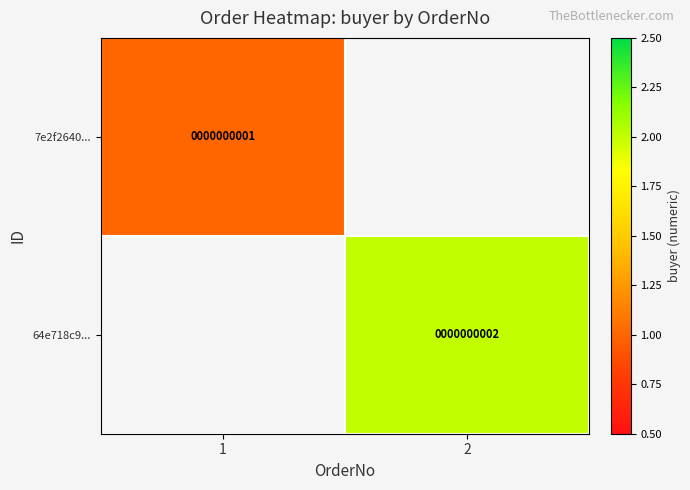

True or false: 7e2f2640... has a value of 1 at 1.

True